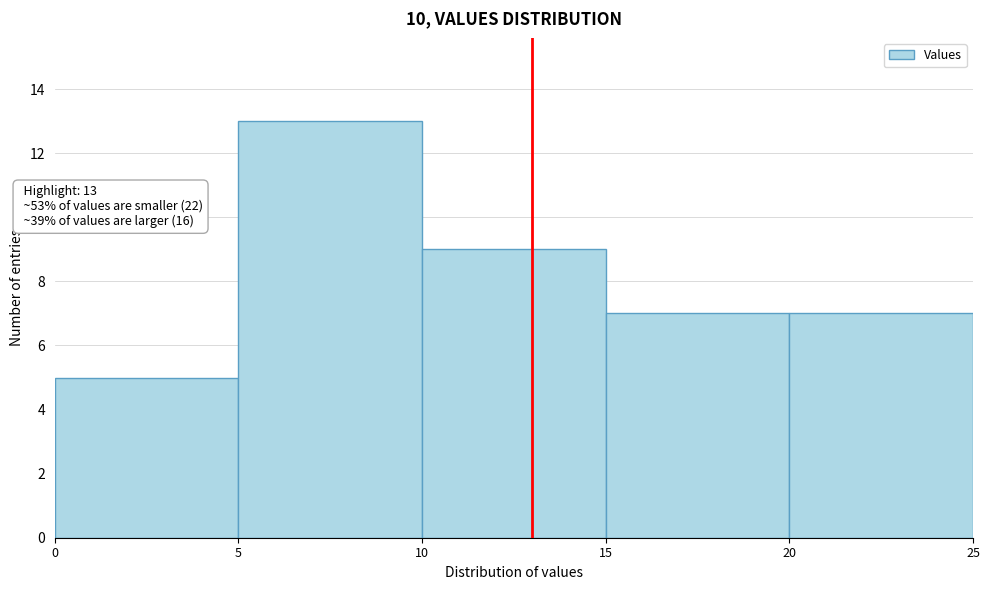

Which range on the x-axis has the tallest bar?

5 to 10